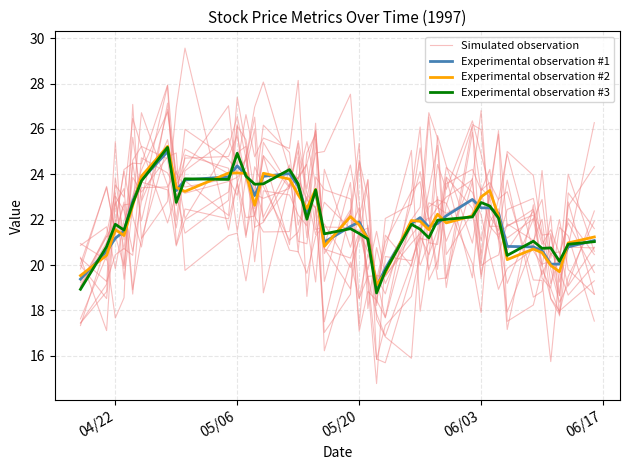

In Experimental observation #2, how many points are lower than both neighbors (excluding endpoints)?

10